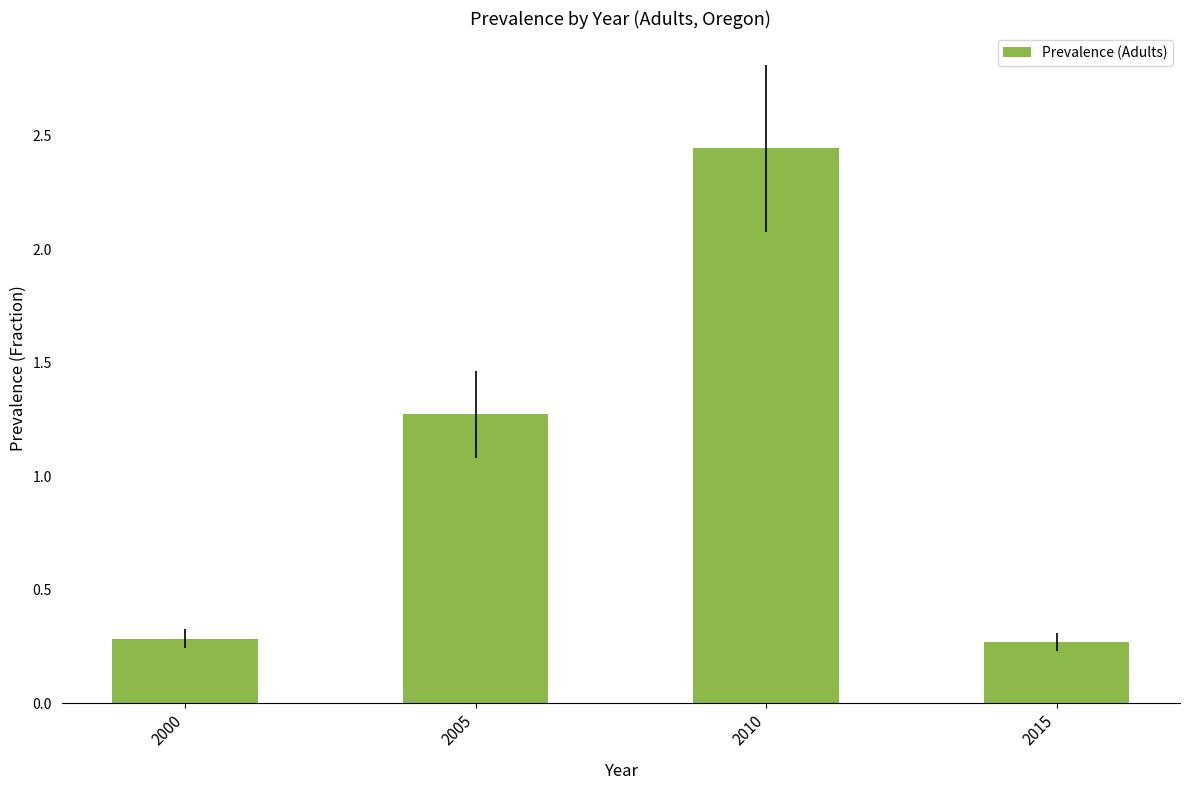

Where does the data first go above 1?

2005